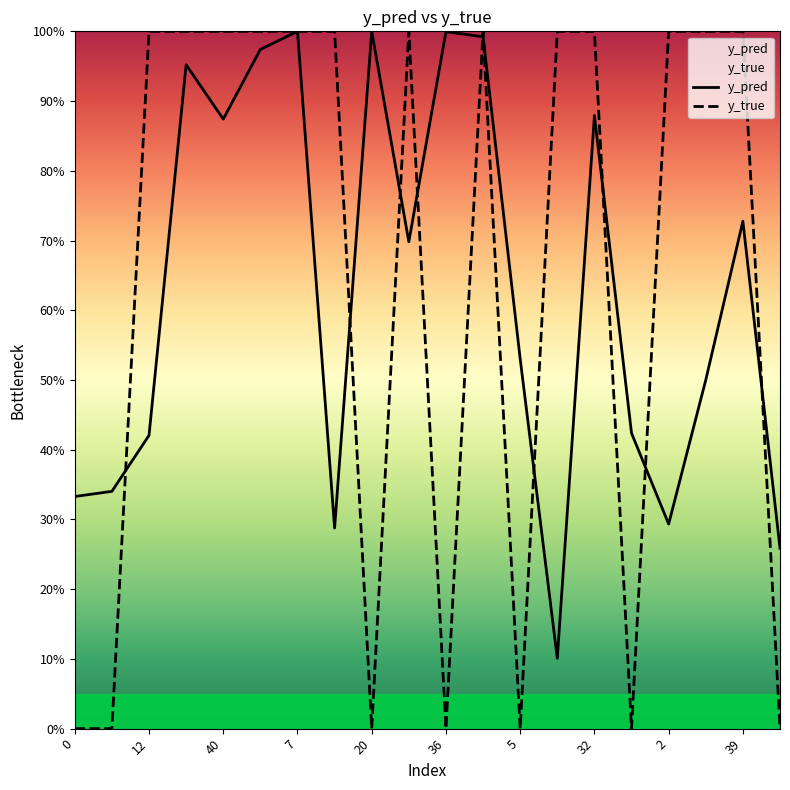

What are all the series names shown in the legend?

y_pred, y_true